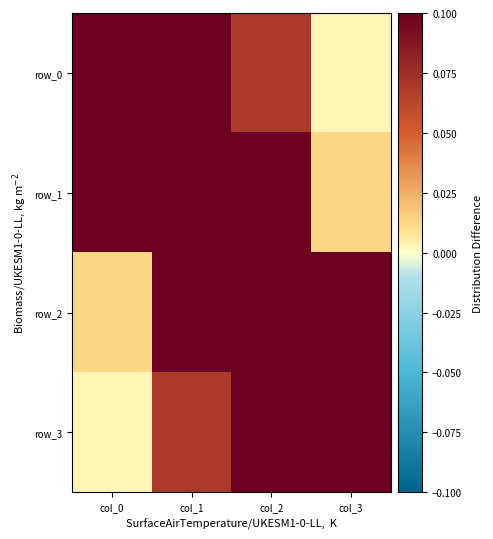

Where is row_1 nearest to the value 0?

col_3